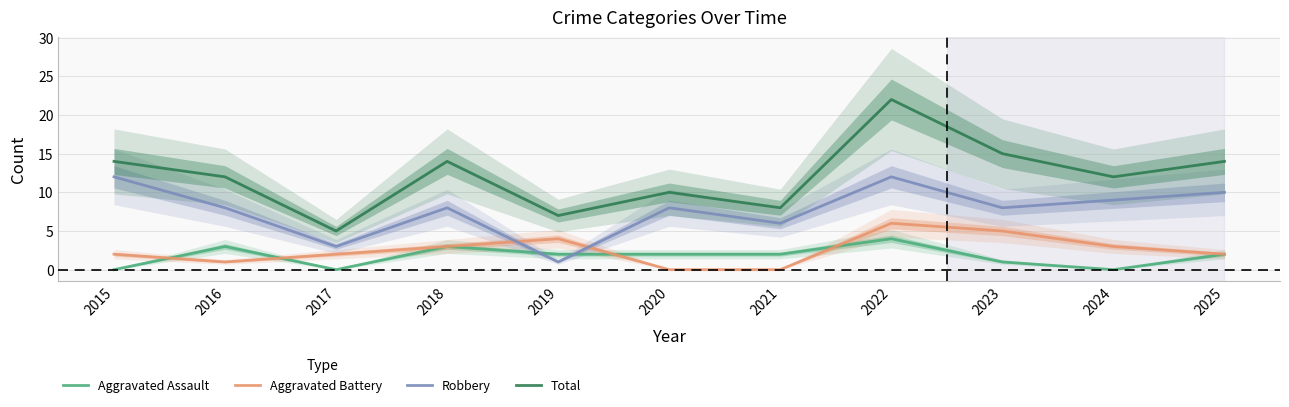

Reading right to left, transcribe all the data shown in this chart.

Aggravated Assault: 2	0	1	4	2	2	2	3	0	3	0
Aggravated Battery: 2	3	5	6	0	0	4	3	2	1	2
Robbery: 10	9	8	12	6	8	1	8	3	8	12
Total: 14	12	15	22	8	10	7	14	5	12	14